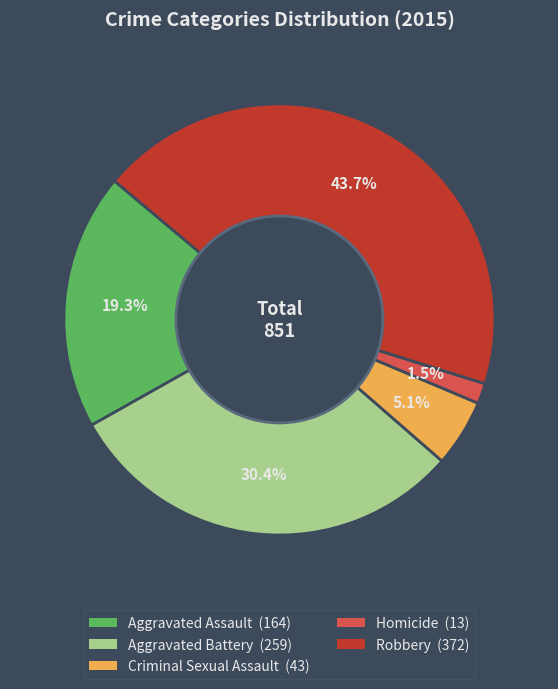

Is there a majority slice in this chart?

No